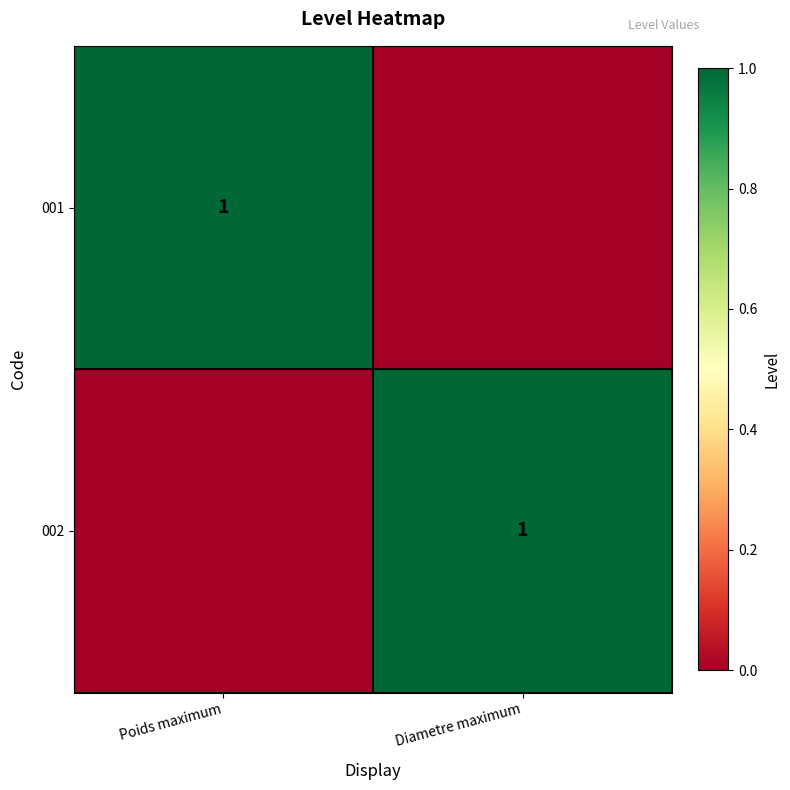

At which category is the sum across all series the highest?

Poids maximum